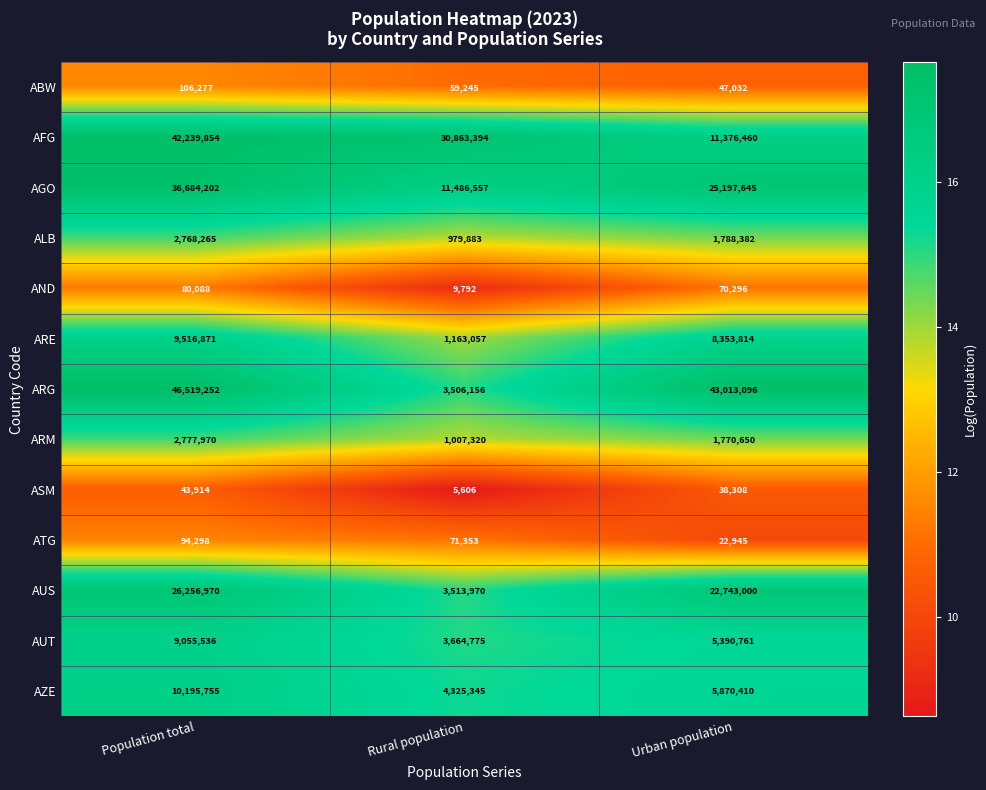

What is the smallest value displayed?

5606